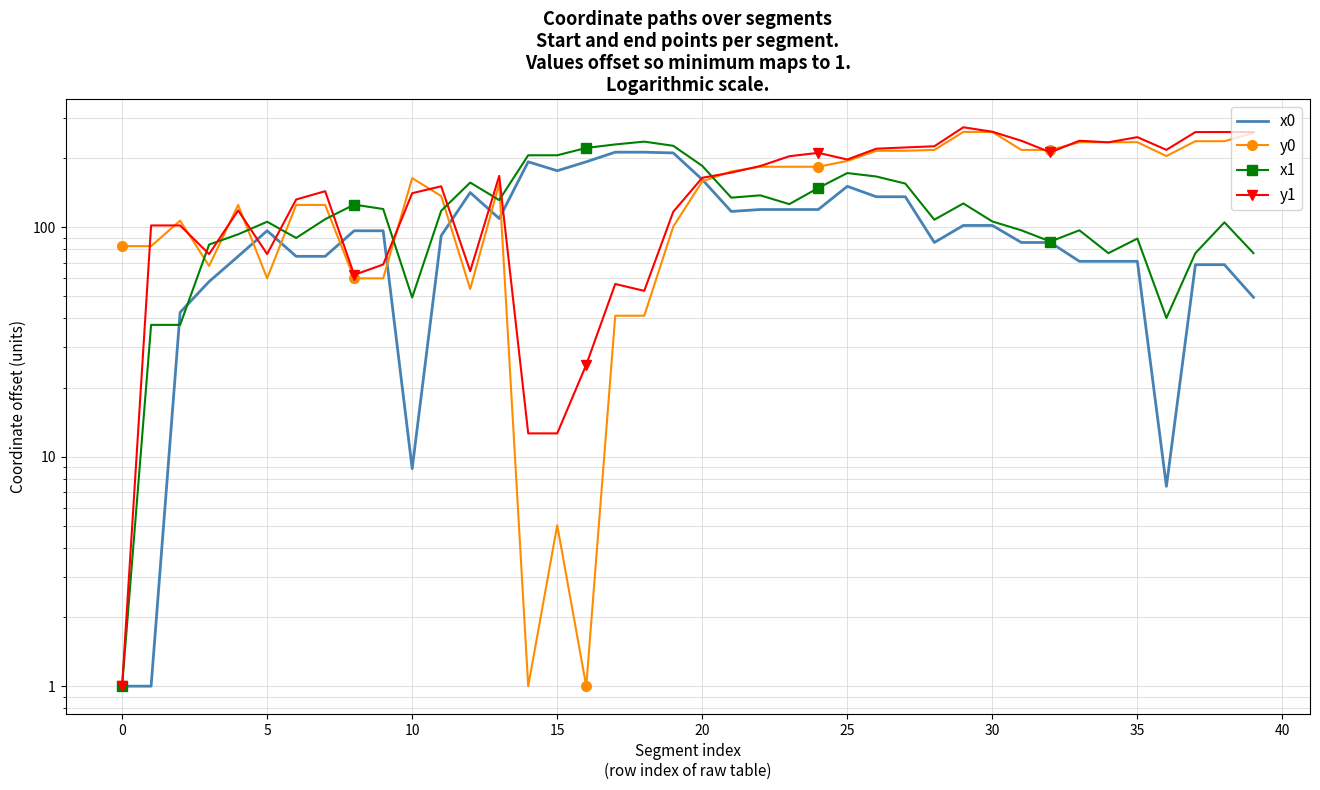

What is the difference between the maximum and second lowest values in the y1 series?

259.7